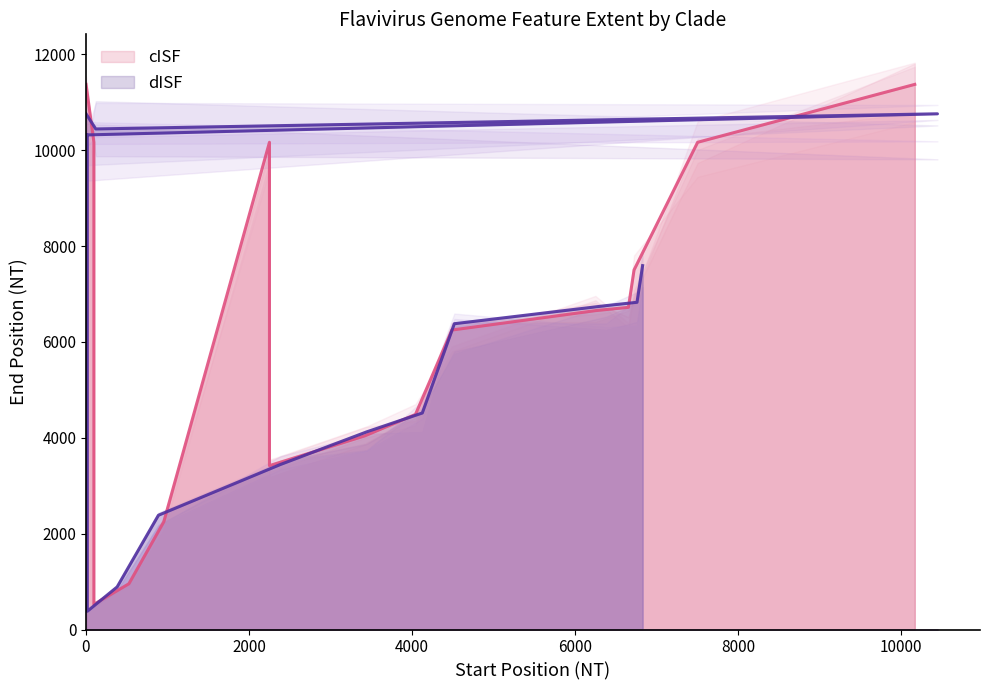

What is the difference between the maximum and minimum values in the cISF series?

10850